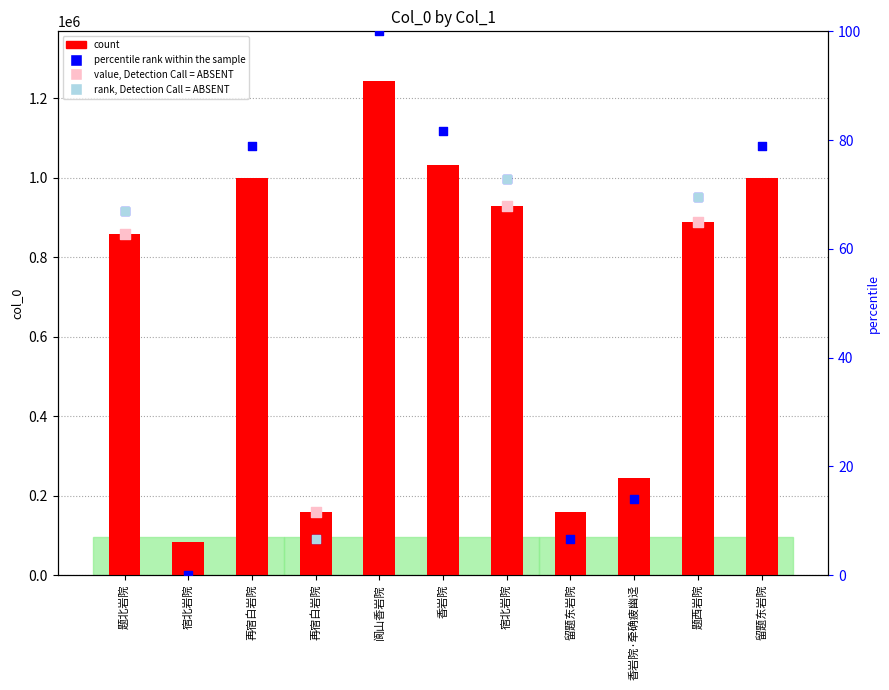

Between 宿北岩院 and 题北岩院, which is larger?

题北岩院